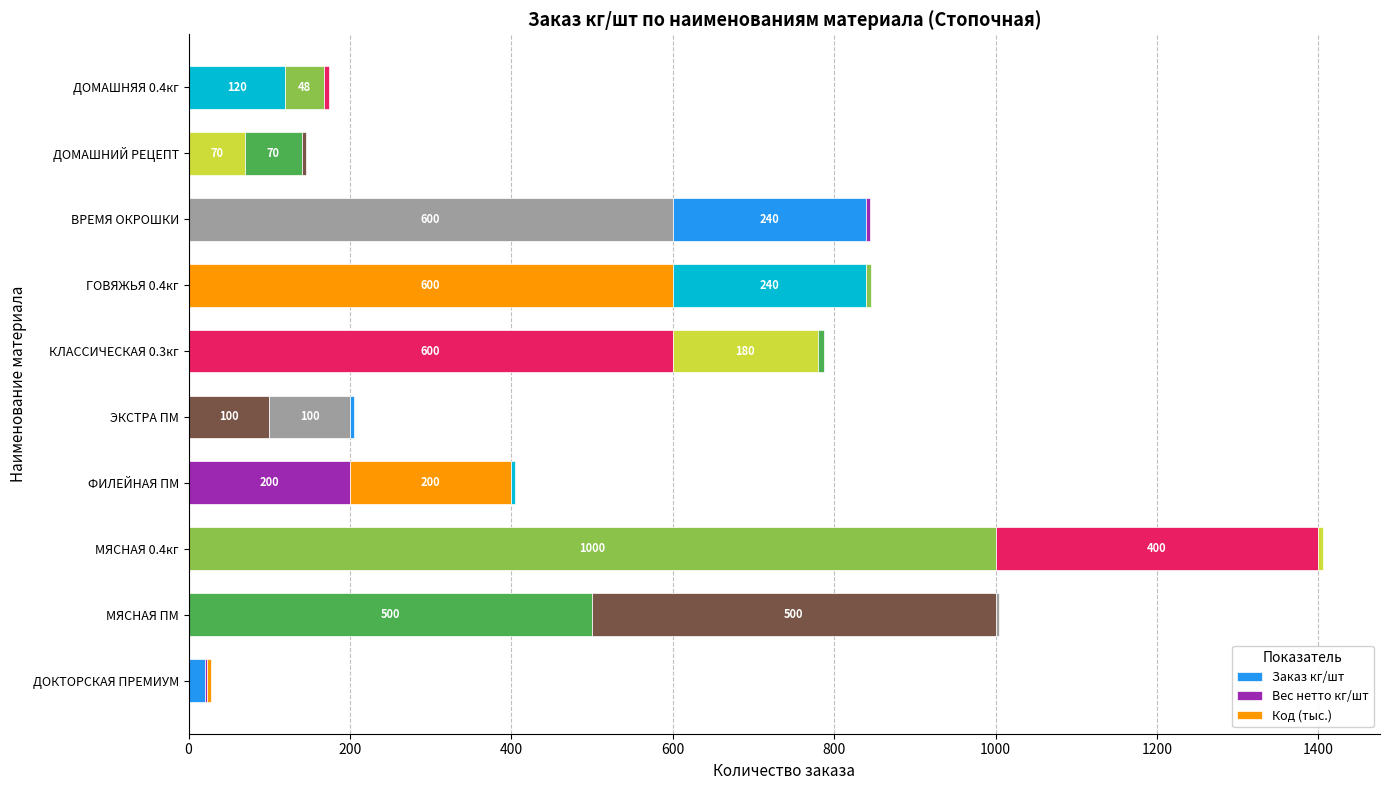

How many data points does each series have?

10